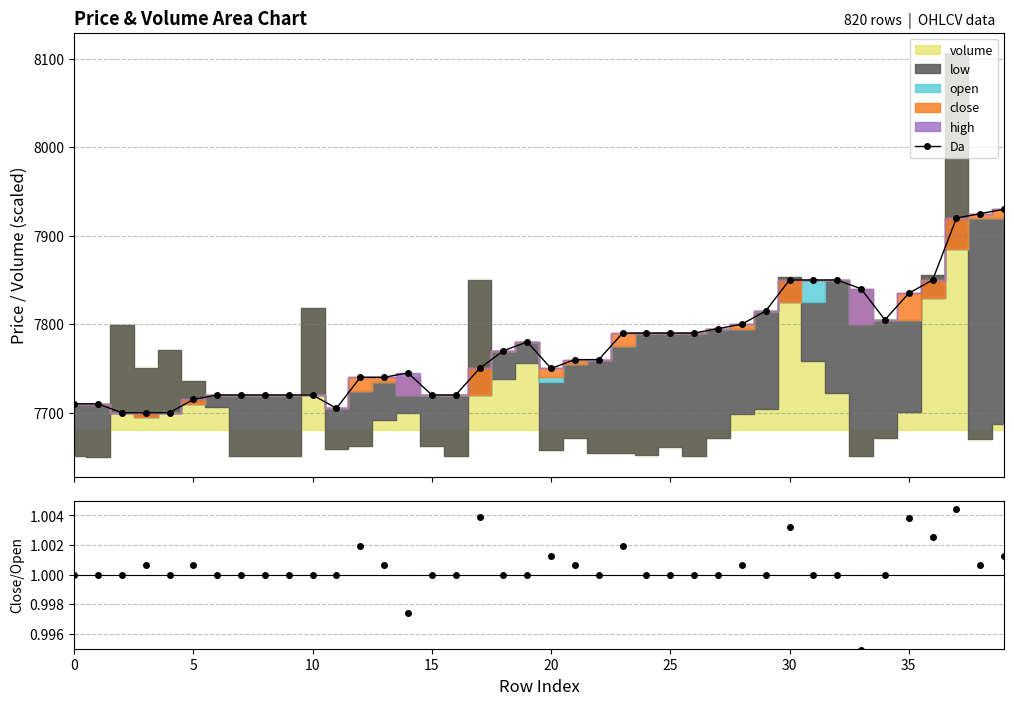

Which series has the widest spread of values?

Da